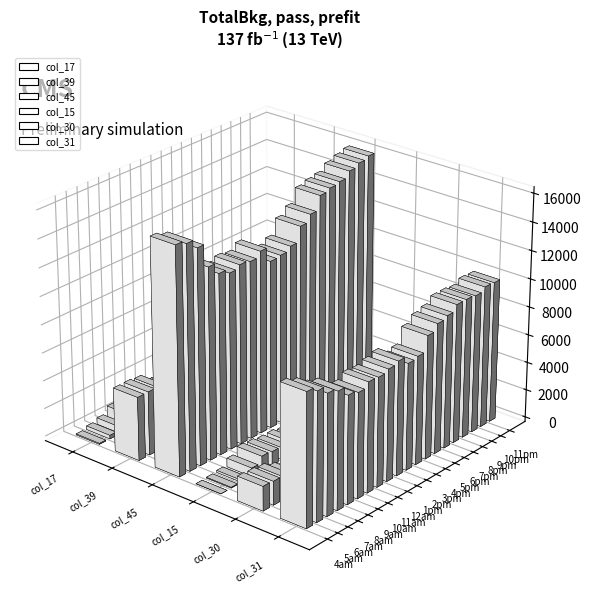

List the series in order of their peak value, lowest first.

col_15, col_17, col_30, col_39, col_31, col_45